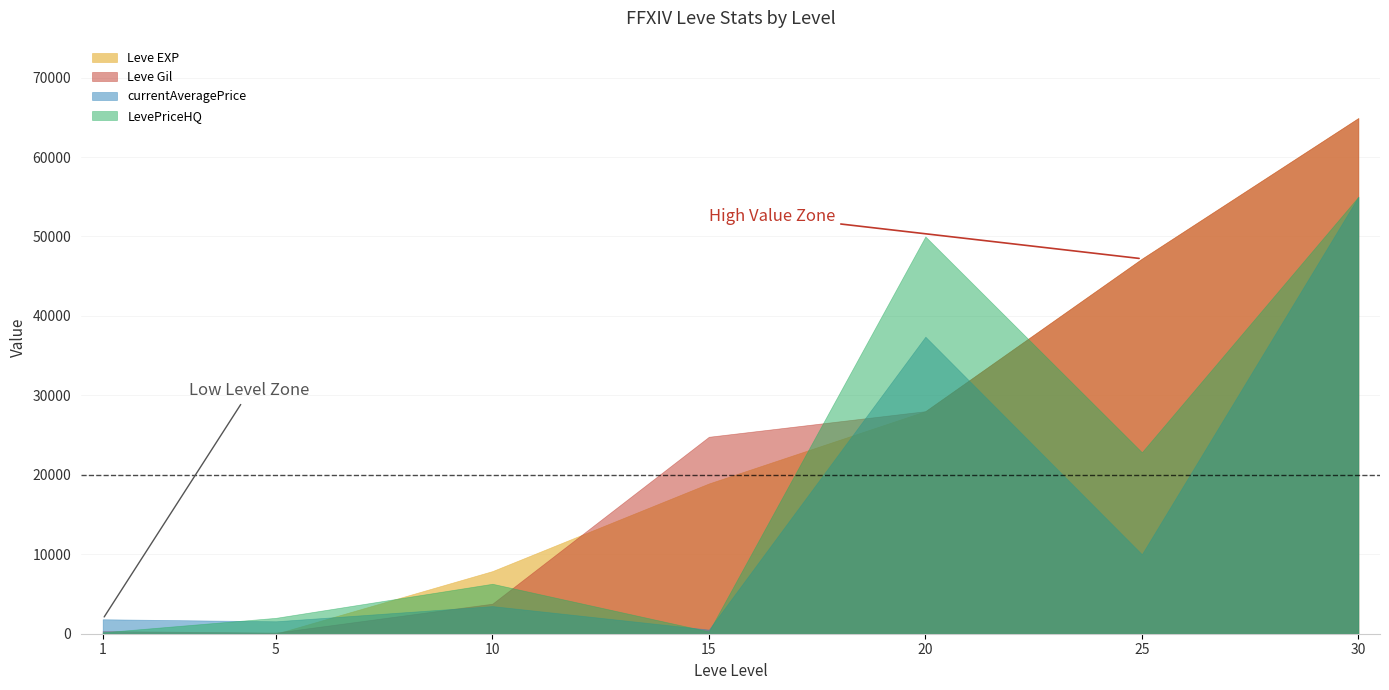

After their last crossing, which series has the higher values: Leve Gil or currentAveragePrice?

Leve Gil